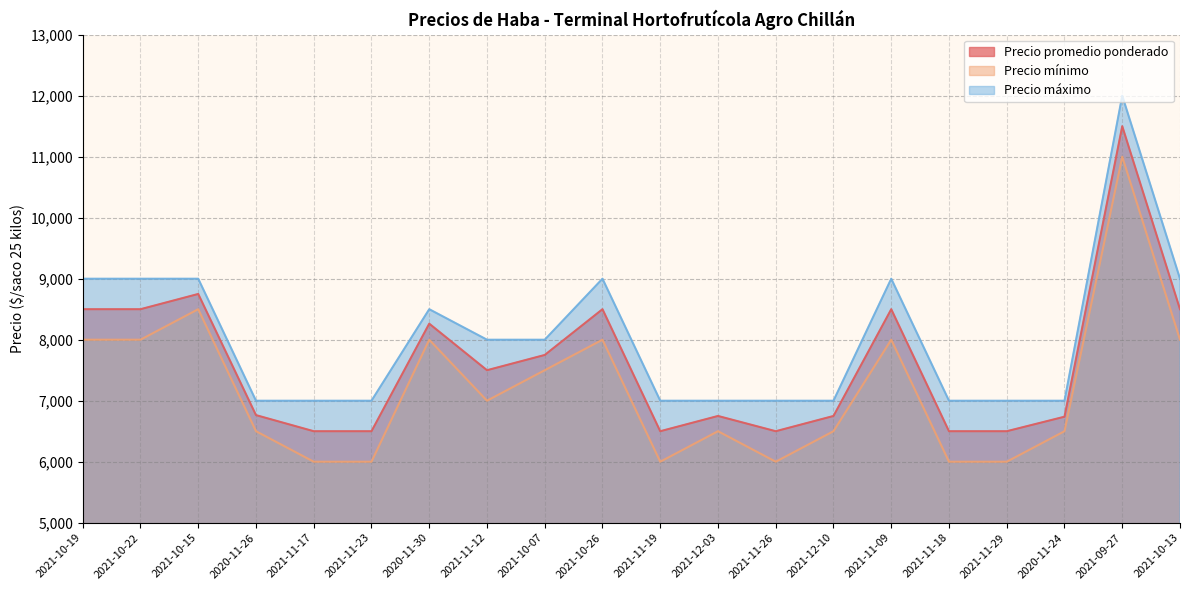

True or false: Precio máximo and Precio mínimo intersect in this chart.

False